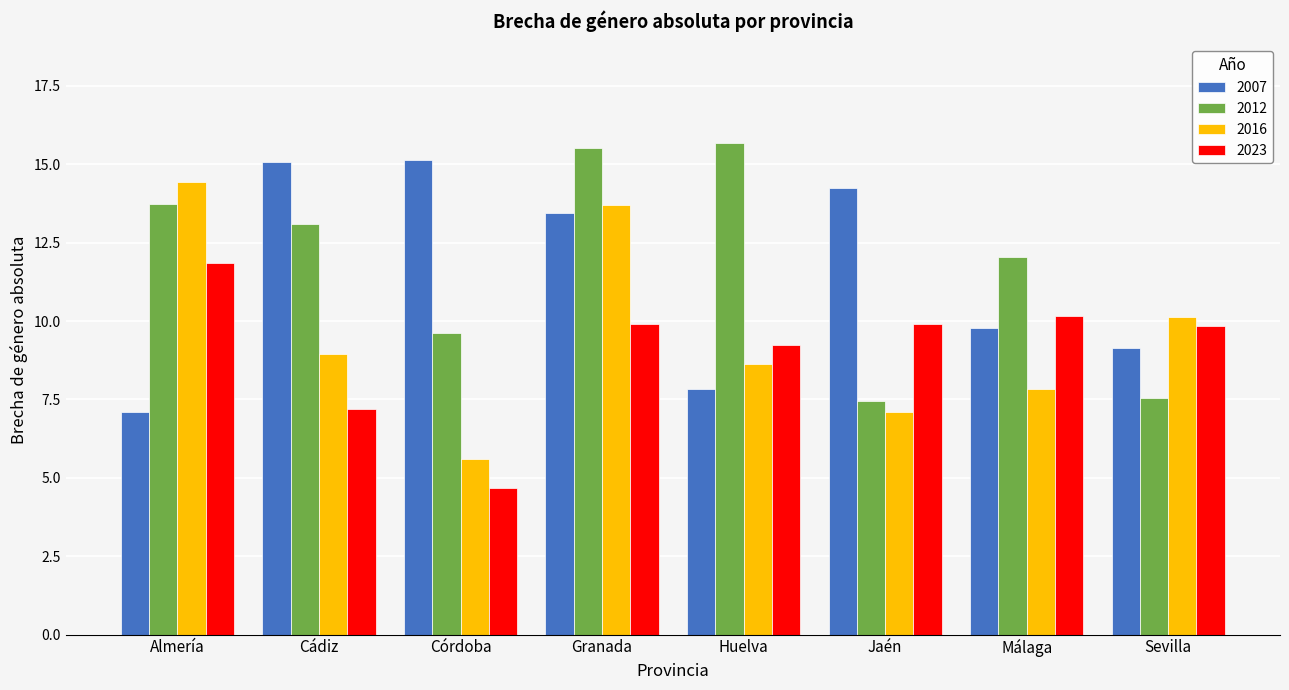

What is the spread (max minus min) of values at Jaén?

7.2